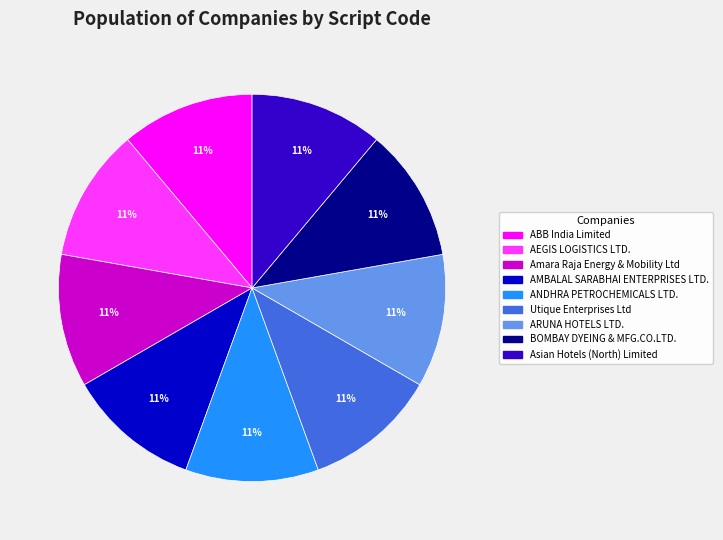

Count the number of slices in the pie.

9